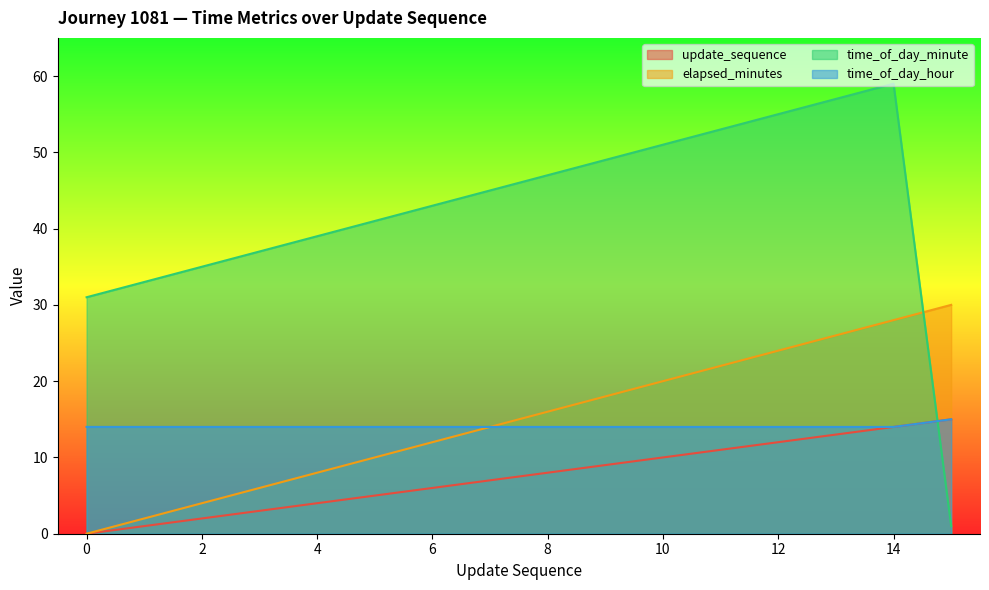

Is the value of elapsed_minutes at 10 greater than the value of time_of_day_hour at 13?

Yes